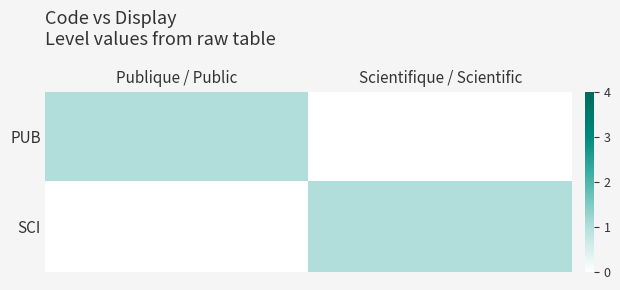

Which series has the largest range (max minus min)?

PUB